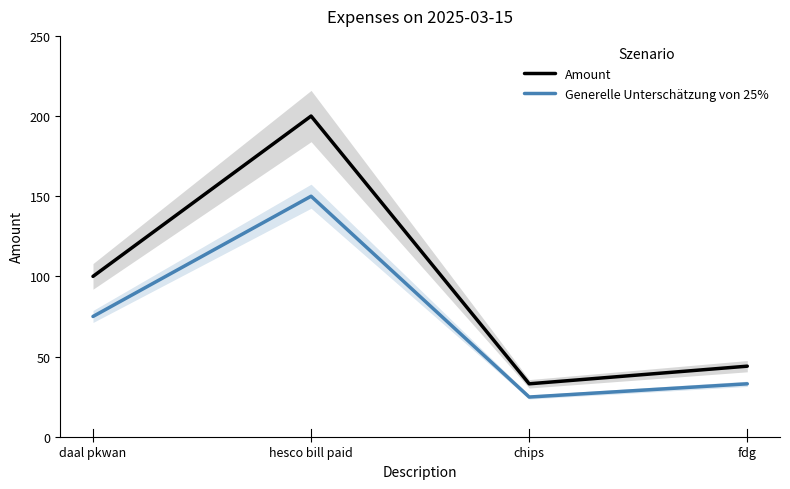

What is the label of the 1st point from the right?

fdg